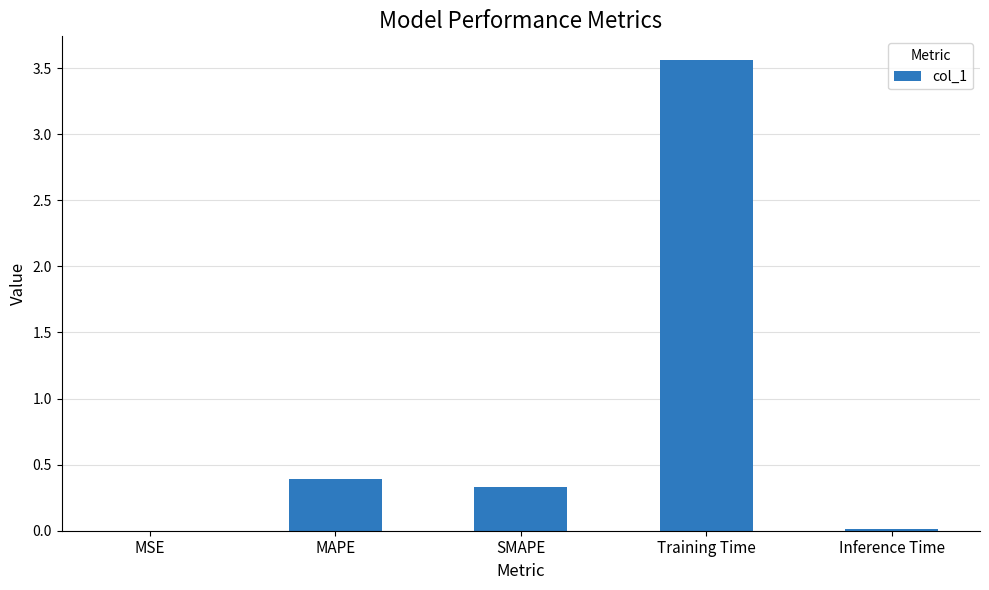

The value at SMAPE is 0.5. True or false?

False